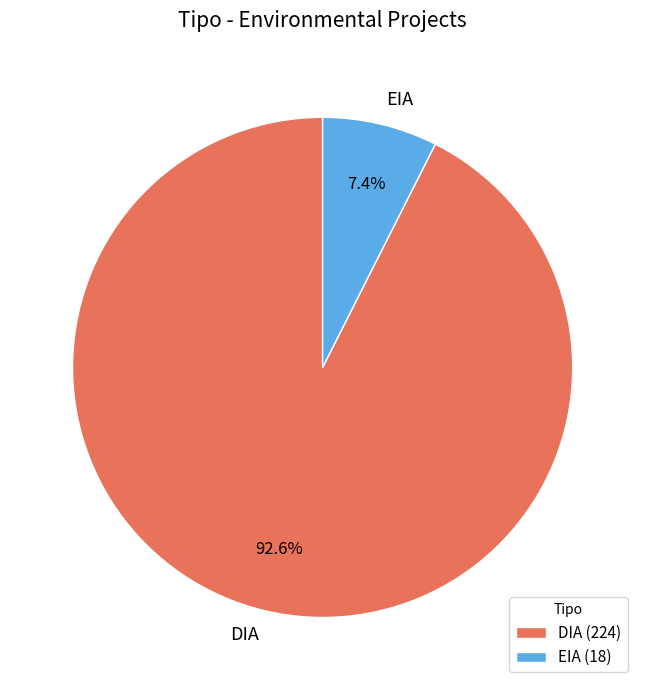

Between DIA and EIA, which is larger?

DIA